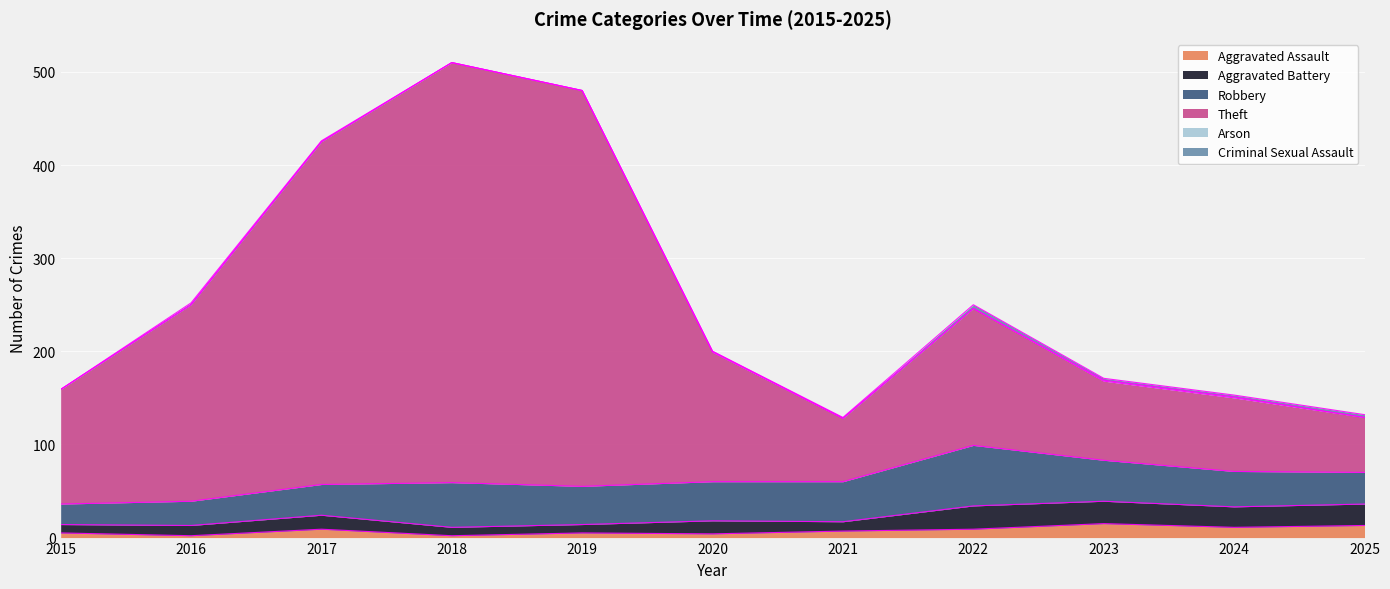

How many data points in Aggravated Assault are less than 7?

5